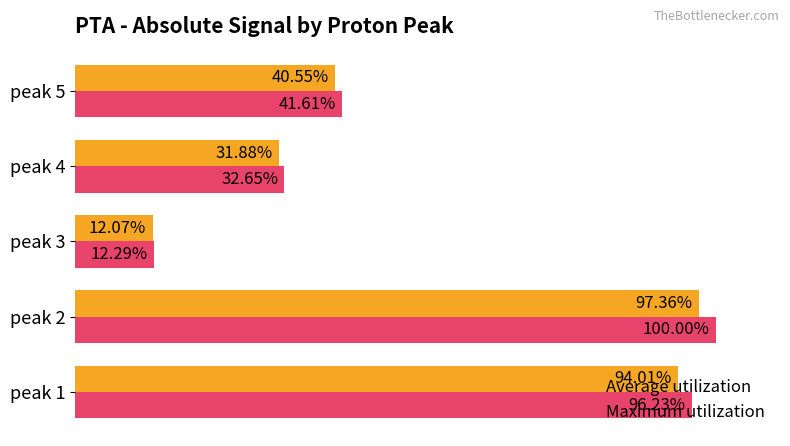

Which series has the largest total across all categories?

Maximum utilization